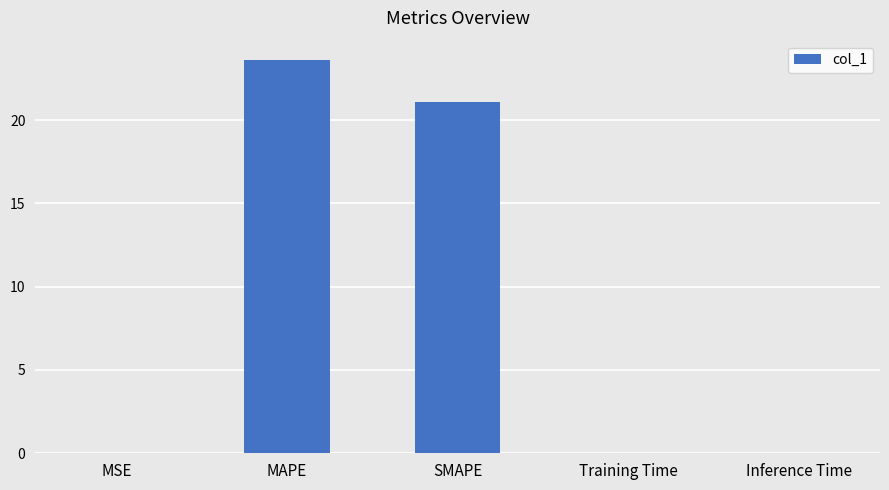

True or false: the data shows 10.7 at SMAPE.

False